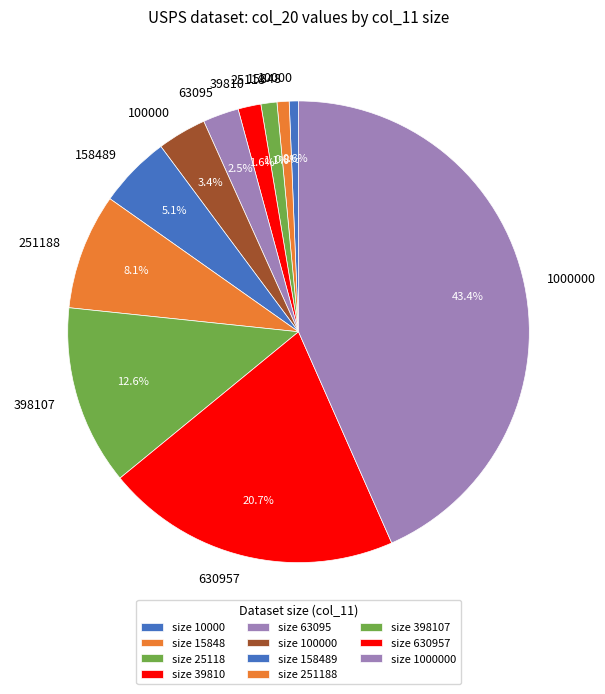

The 630957 slice represents 21% of the pie. True or false?

True